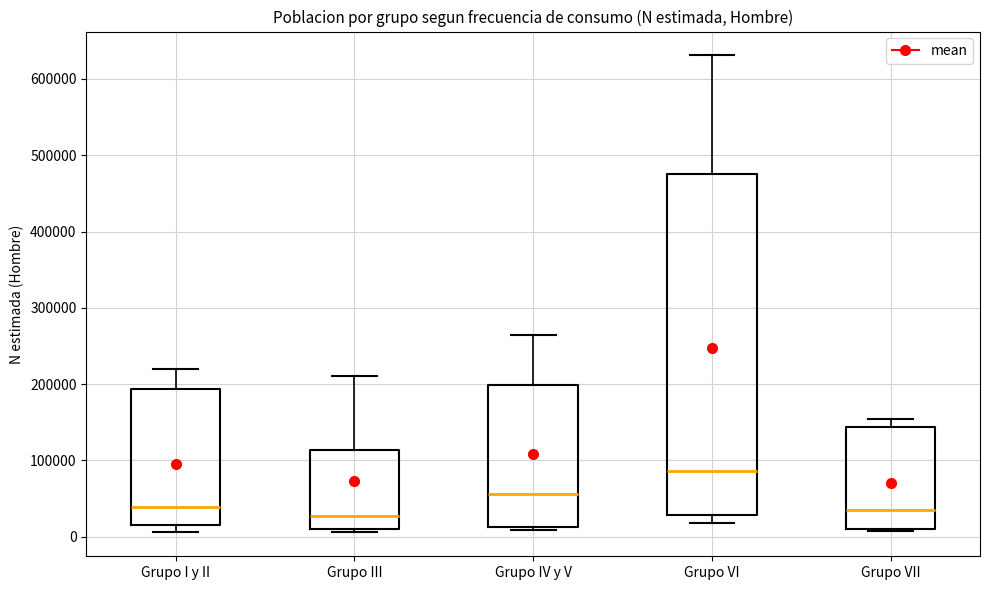

Which box is the tallest, from its lower edge to its upper edge?

Grupo VI